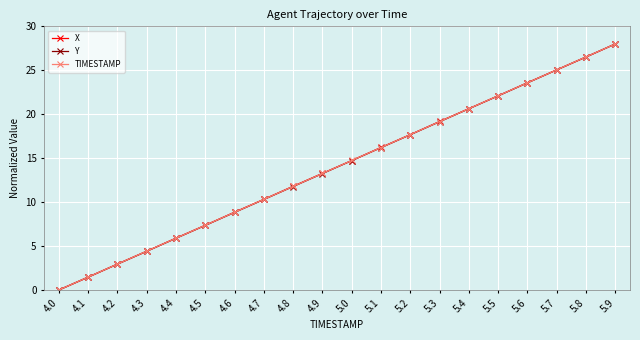

How many data points does each series have?

20